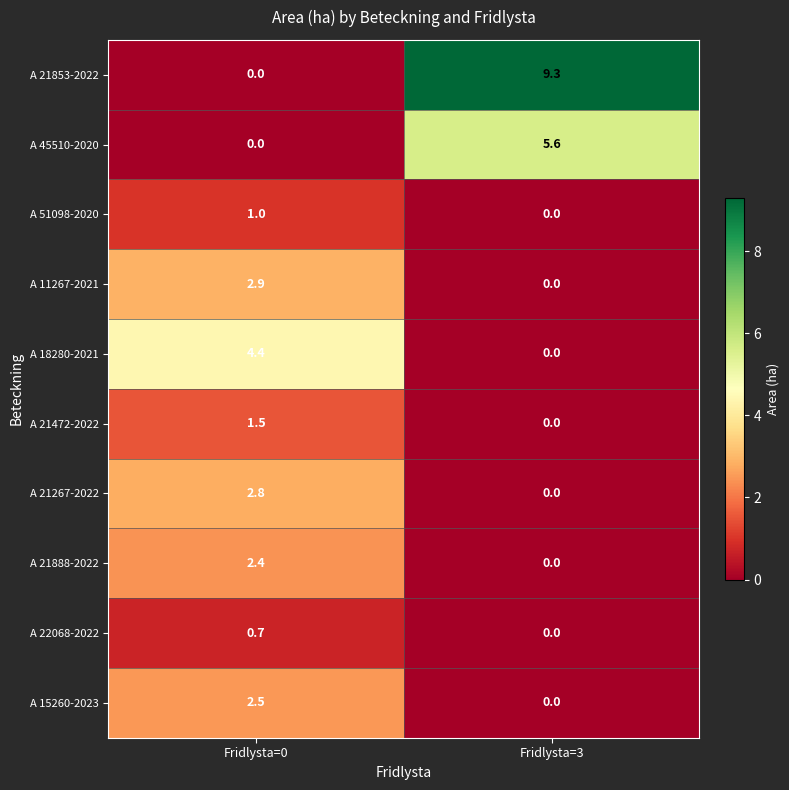

The A 21267-2022 series shows 0.9 at Fridlysta=3. True or false?

False